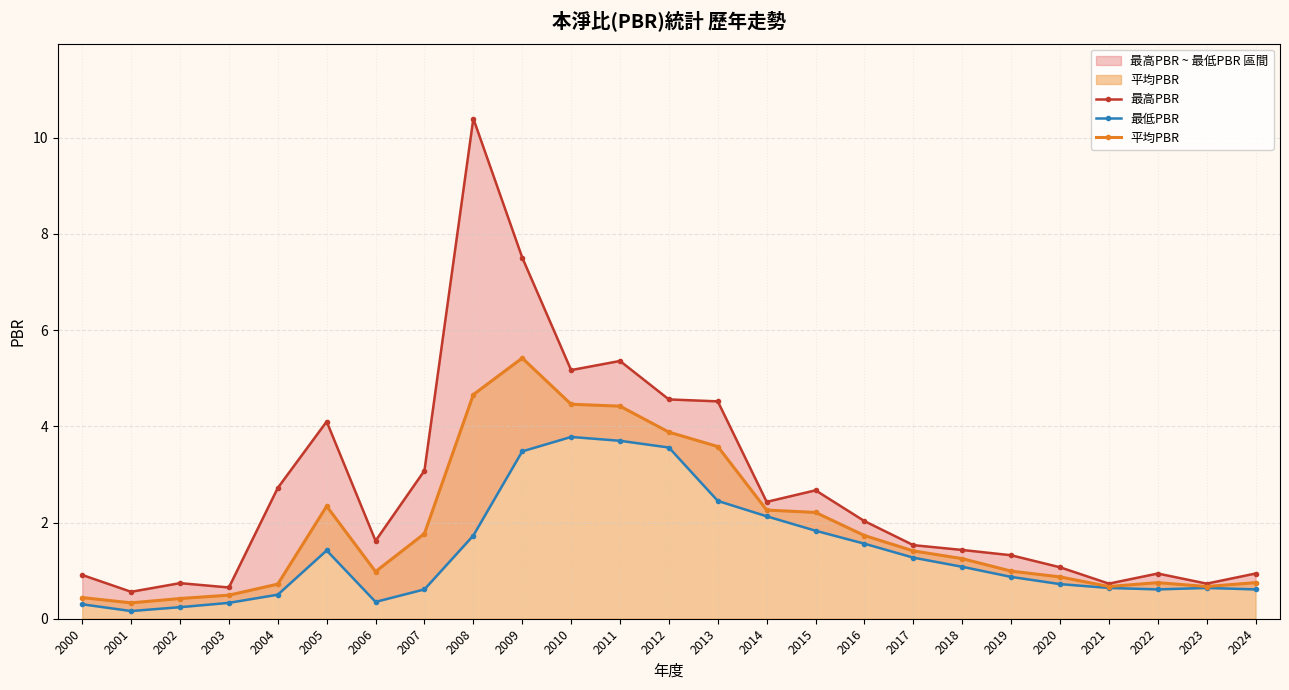

True or false: 平均PBR and 最高PBR cross at least once.

False